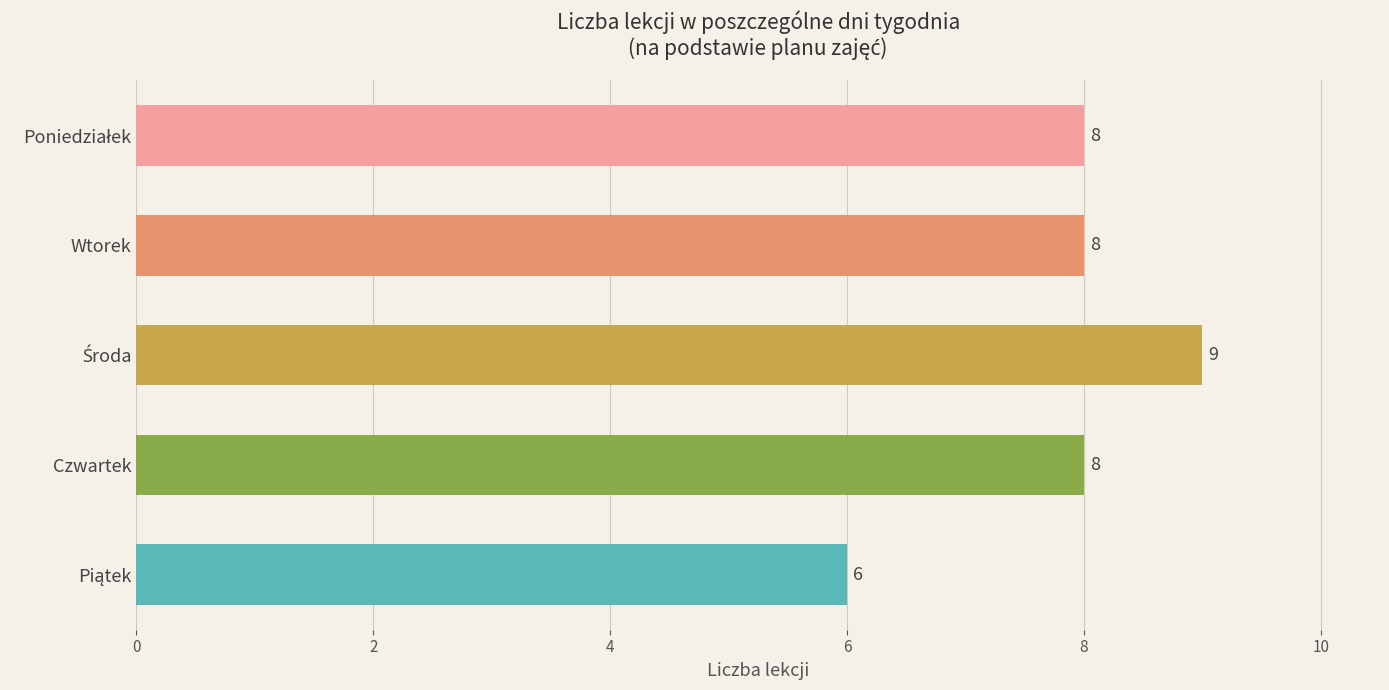

Reading top to bottom, list all the values displayed in this chart.

8	8	9	8	6